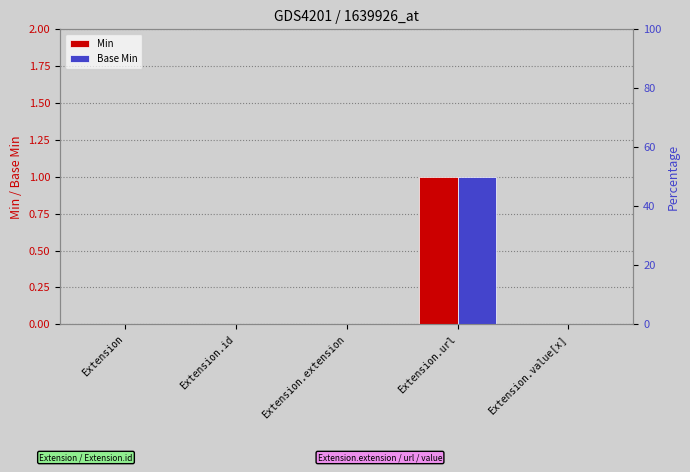

How many data points in Base Min are above 0?

1